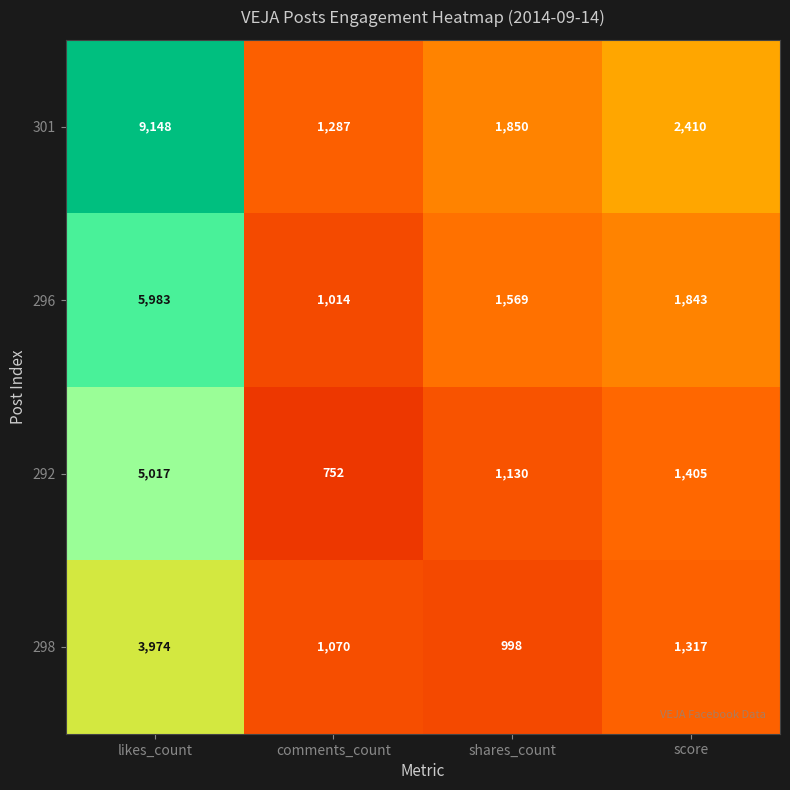

What is the sum of the 298 values at likes_count and comments_count?

5044